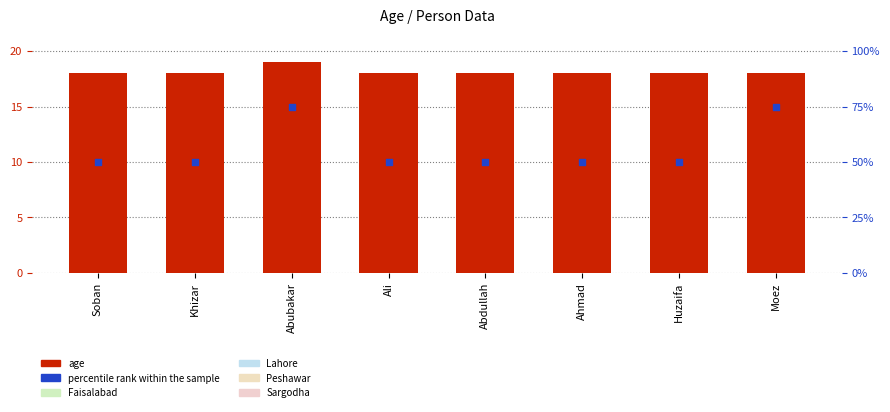

At which category is the sum across all series the highest?

Abubakar